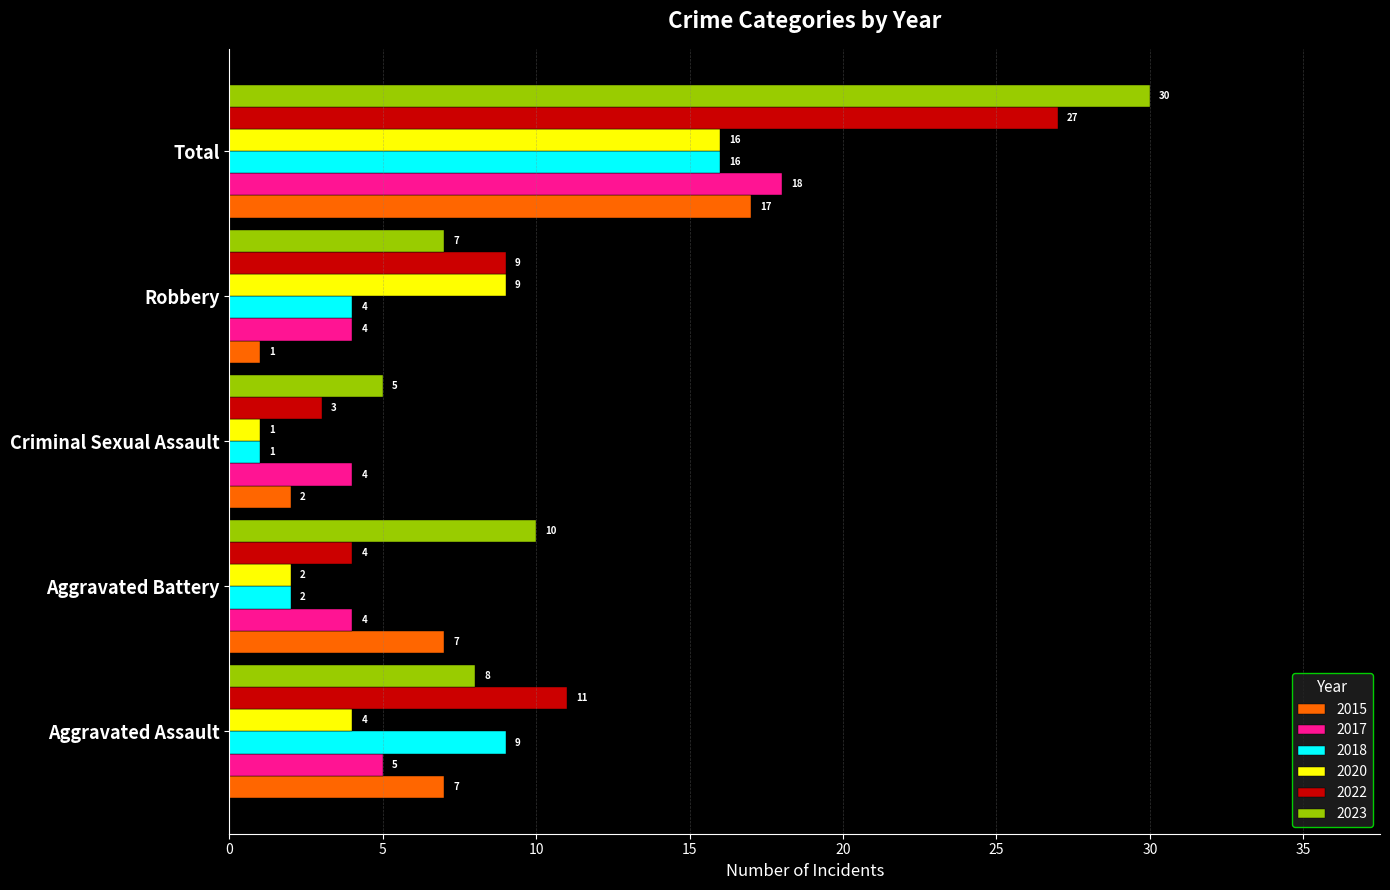

Is the value of 2023 at Total greater than the value of 2022 at Criminal Sexual Assault?

Yes